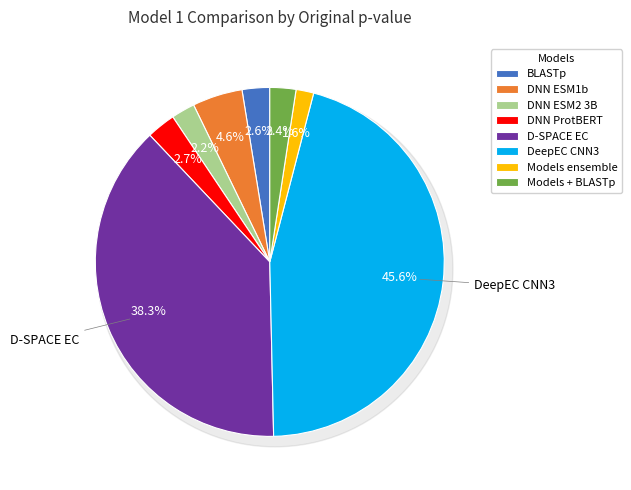

True or false: D-SPACE EC accounts for 1% of the total.

False